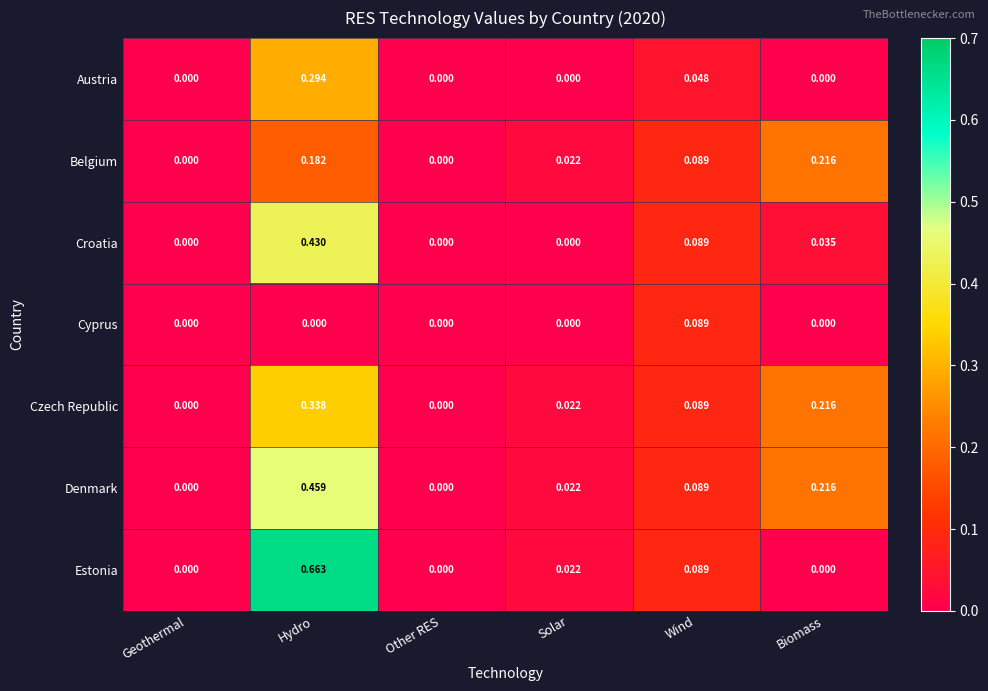

Which category has the highest value in the Austria series?

Hydro